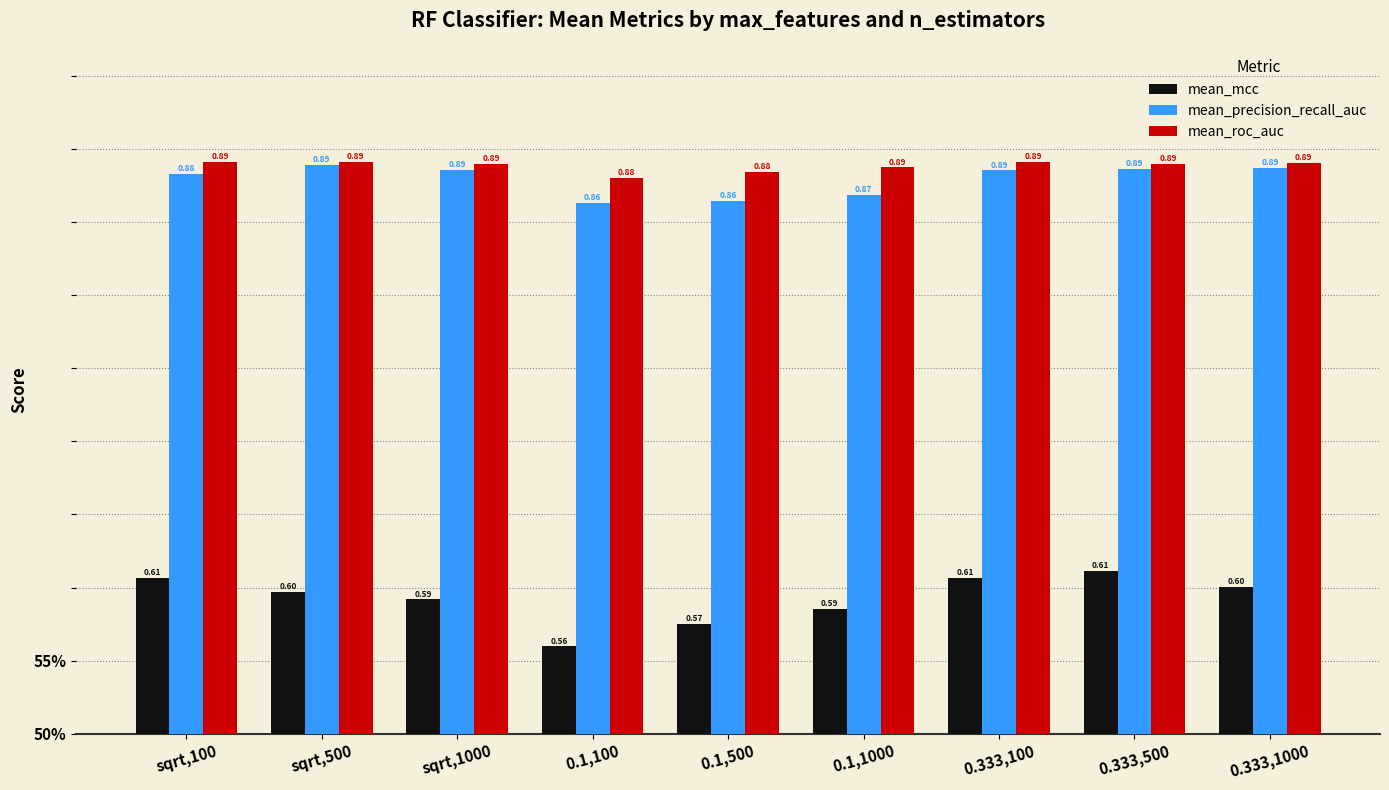

Reading right to left, extract all data points from this chart.

mean_mcc: 0.333,1000=0.6	0.333,500=0.6	0.333,100=0.6	0.1,1000=0.6	0.1,500=0.6	0.1,100=0.6	sqrt,1000=0.6	sqrt,500=0.6	sqrt,100=0.6
mean_precision_recall_auc: 0.333,1000=0.9	0.333,500=0.9	0.333,100=0.9	0.1,1000=0.9	0.1,500=0.9	0.1,100=0.9	sqrt,1000=0.9	sqrt,500=0.9	sqrt,100=0.9
mean_roc_auc: 0.333,1000=0.9	0.333,500=0.9	0.333,100=0.9	0.1,1000=0.9	0.1,500=0.9	0.1,100=0.9	sqrt,1000=0.9	sqrt,500=0.9	sqrt,100=0.9